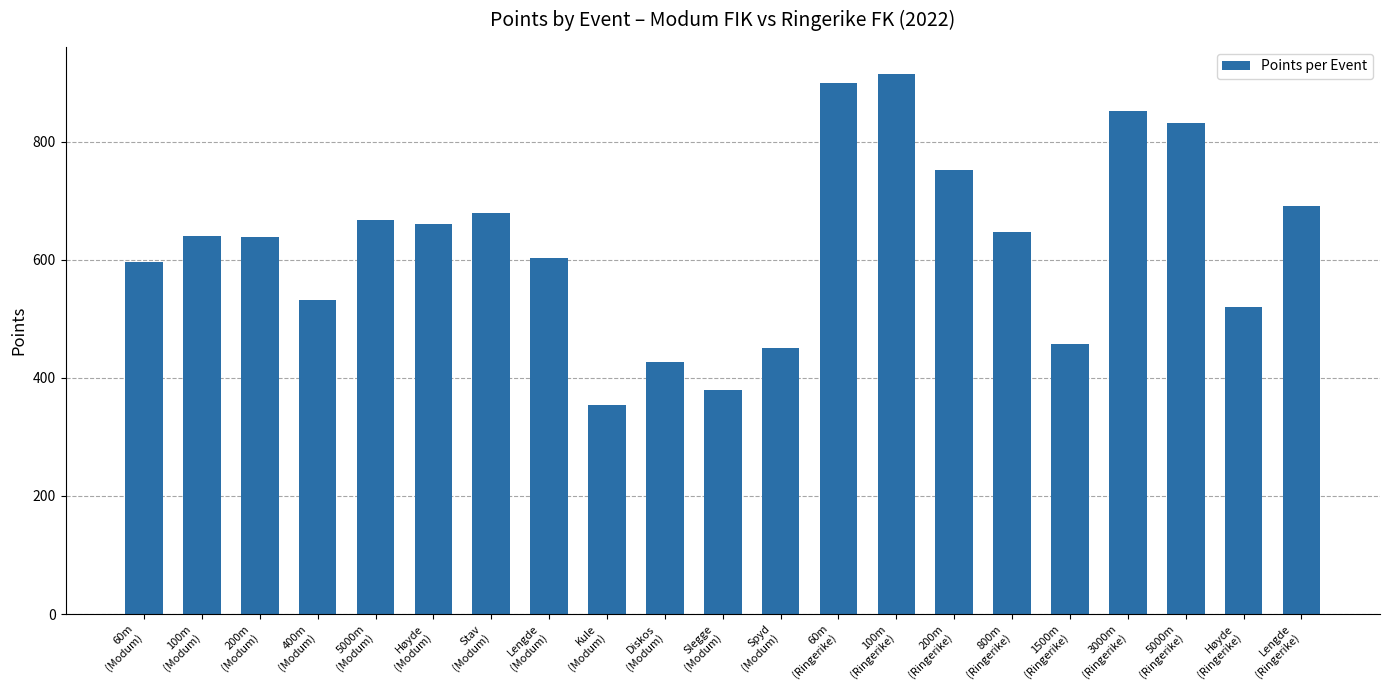

Which label corresponds to the smallest value in the chart?

Kule
(Modum)